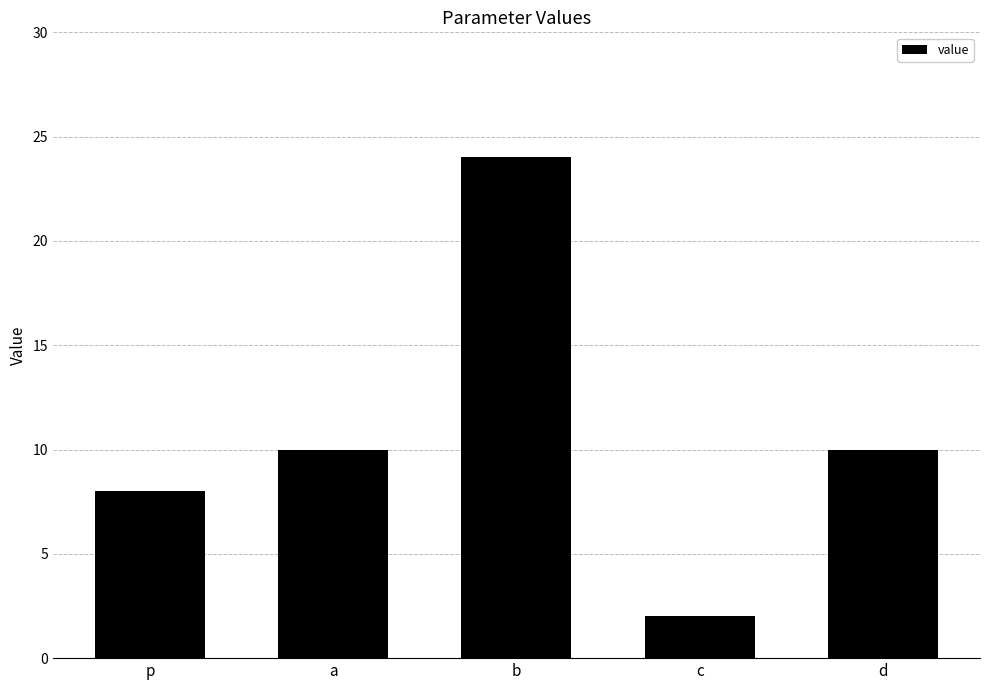

What is the sum of the values at d and b?

34